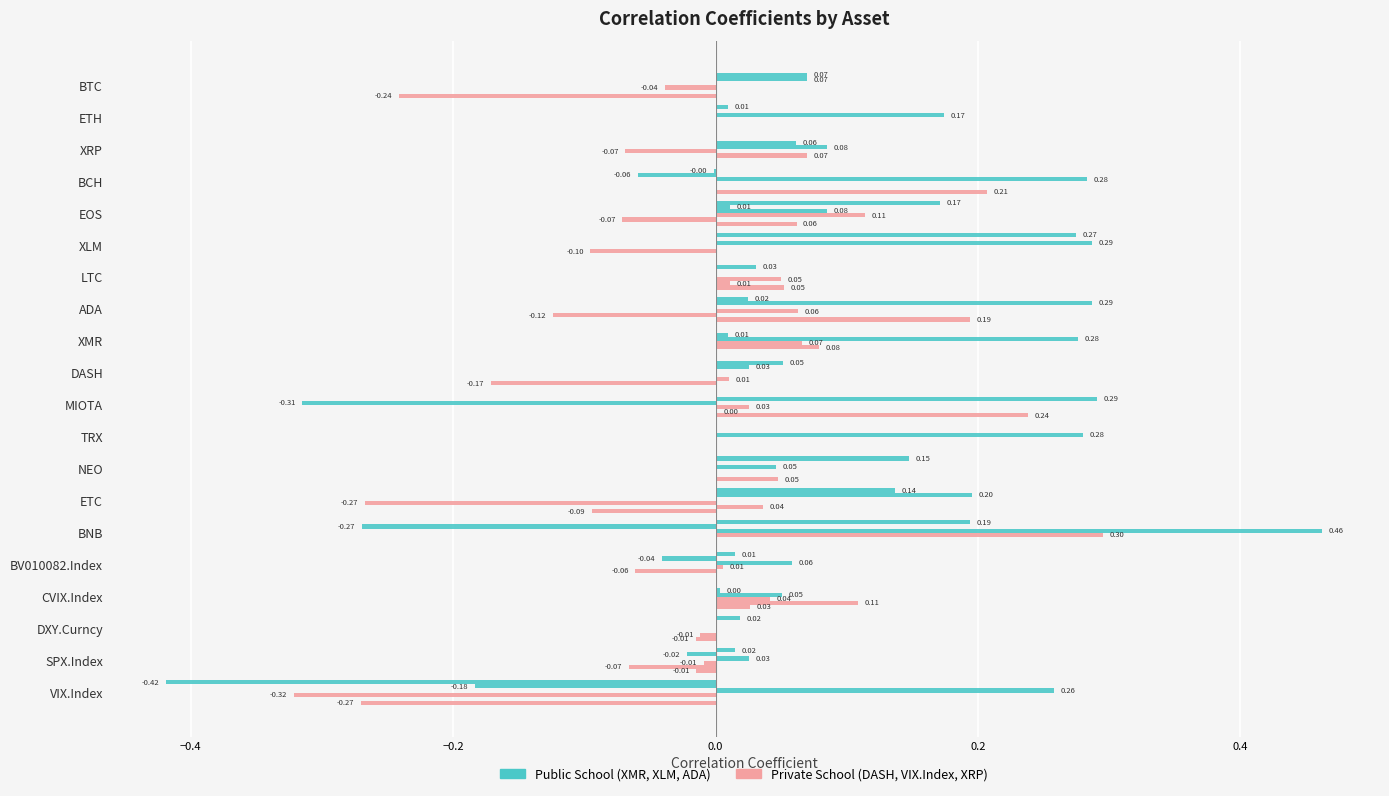

Count the number of categories in the chart.

20